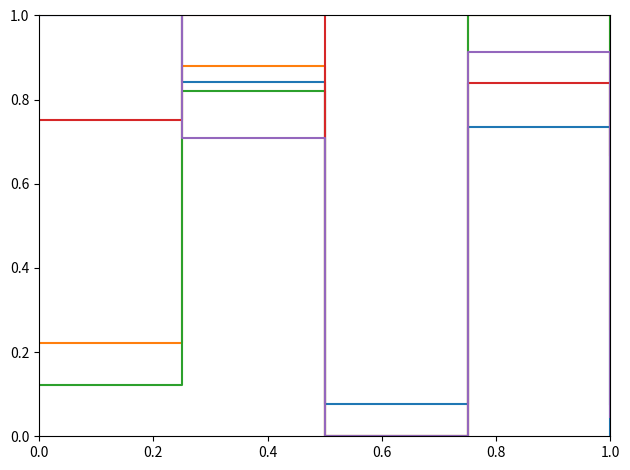

What is the greatest value displayed?

1.0